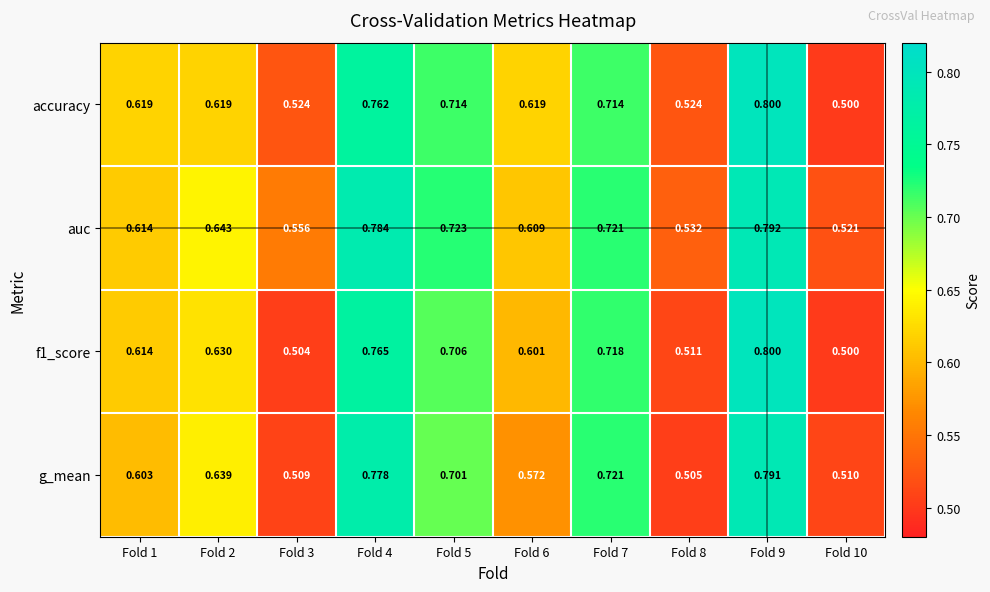

What is the greatest value displayed?

0.8